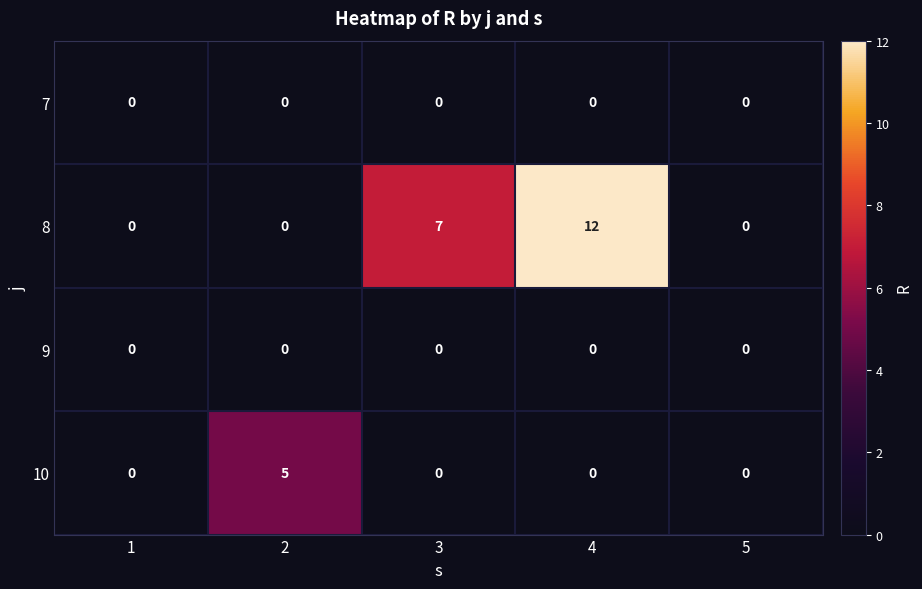

At how many categories does at least one series exceed 10?

1